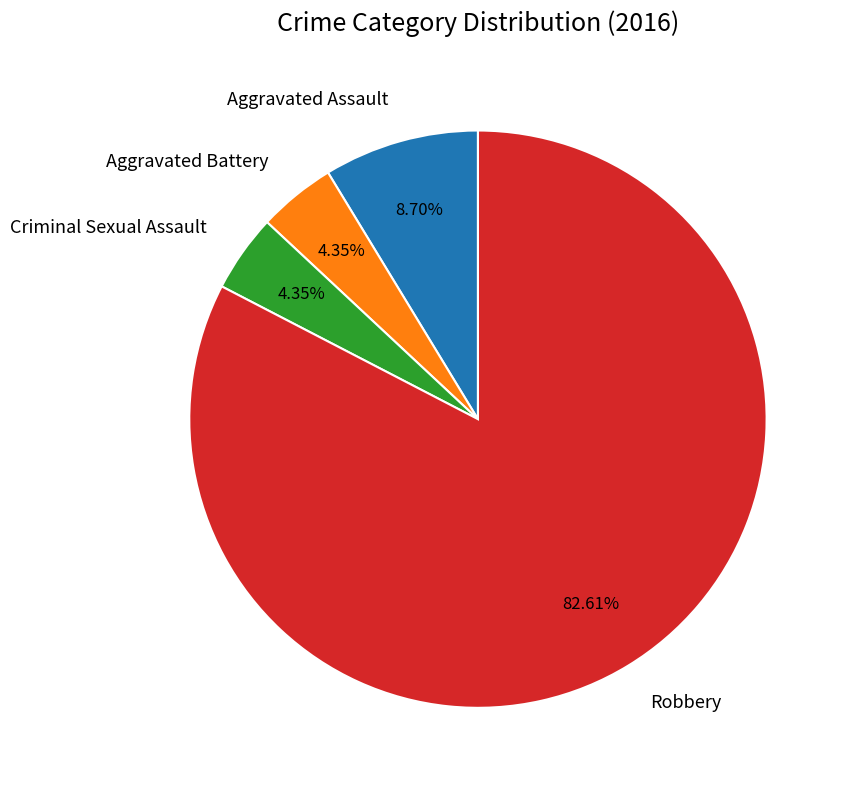

To the nearest percent, what portion does Criminal Sexual Assault represent?

4%